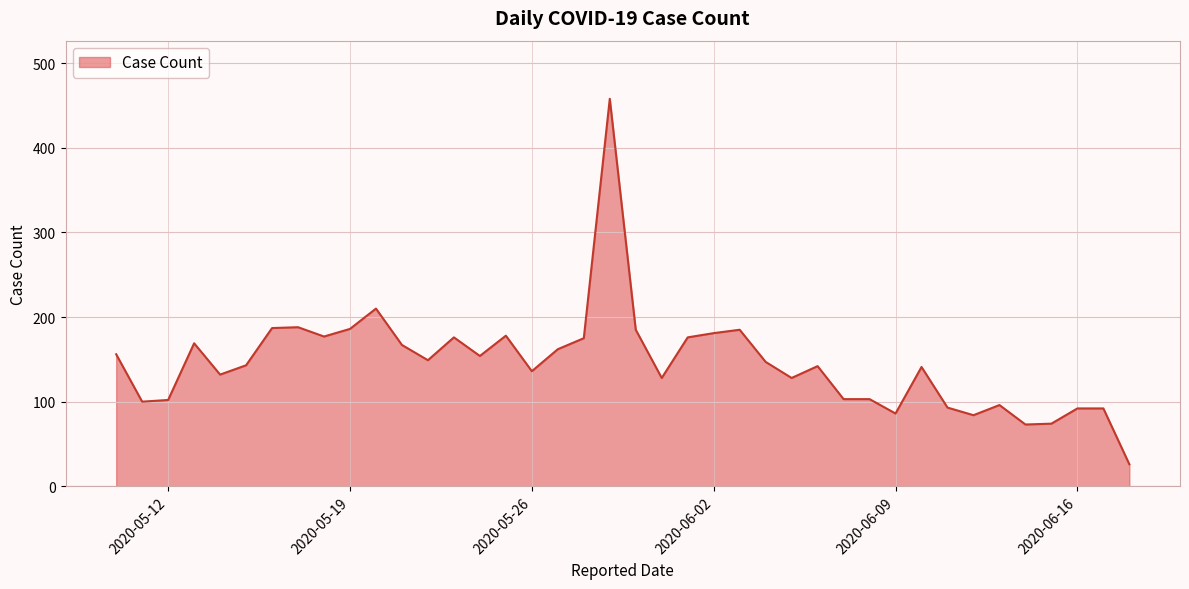

What is the difference between the maximum and minimum values?

432